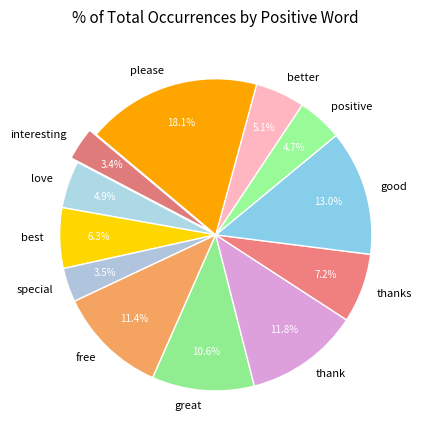

How many segments does this pie chart have?

12